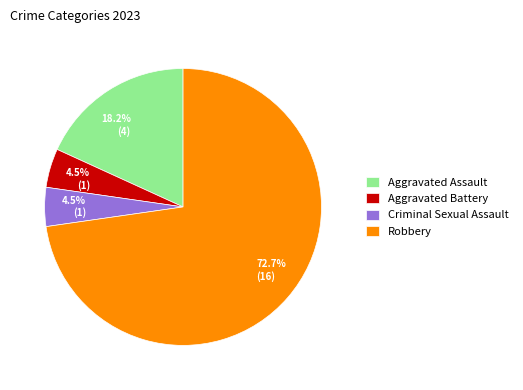

Is the sum of Criminal Sexual Assault and Aggravated Battery greater than half?

No